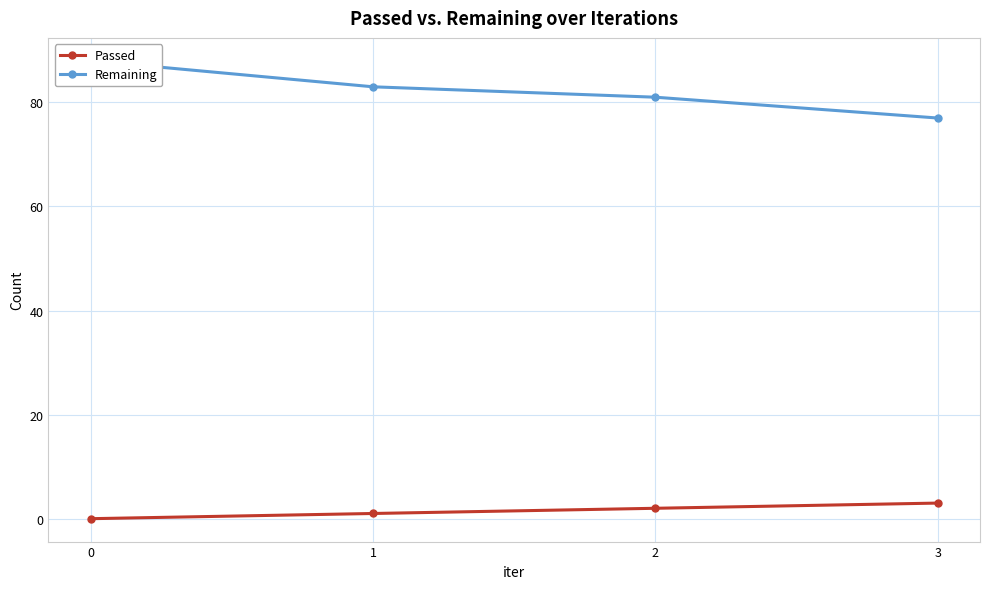

List the series in order of their peak value, lowest first.

Passed, Remaining